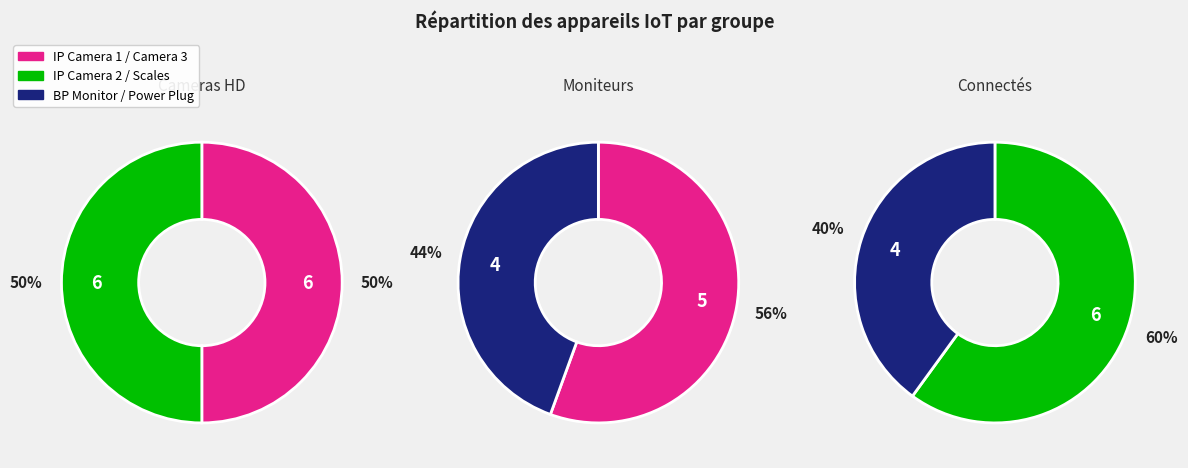

Do Smart Power Plug and Blood pressure Monitor together represent more than half of the pie?

No